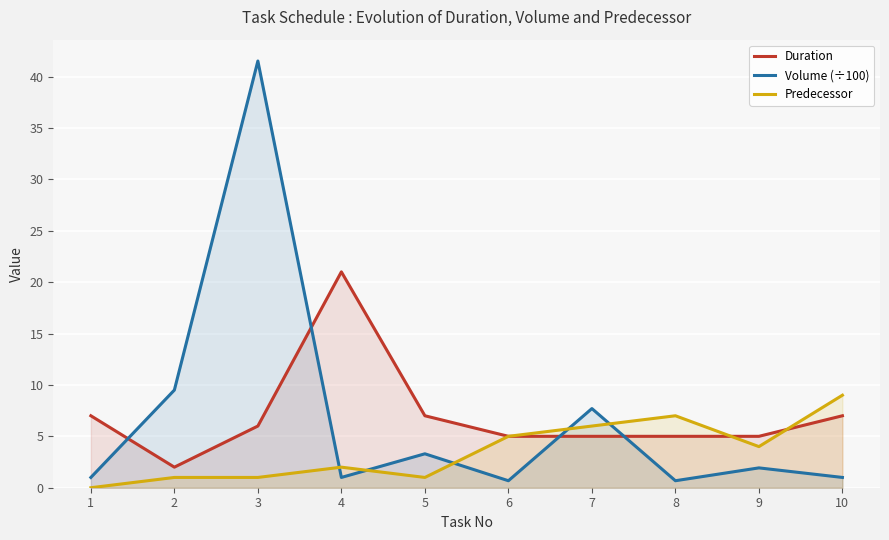

Which has a higher value, 1 or 6?

1